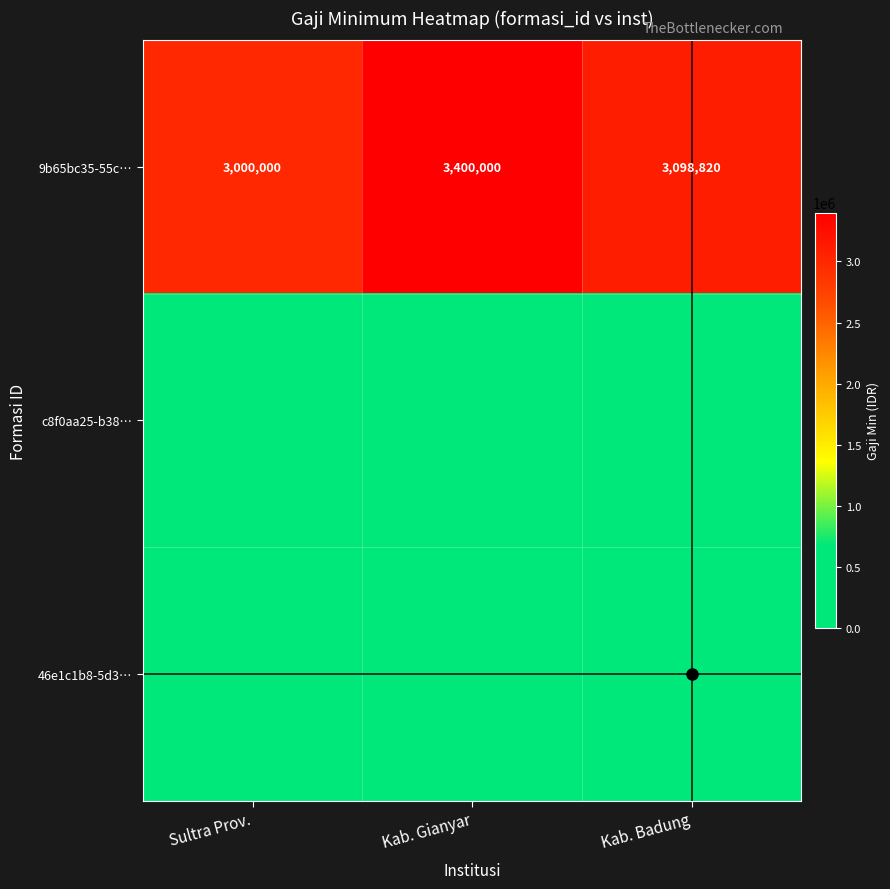

Read the 9b65bc35-55c… value at Kab. Gianyar, to the nearest 10.

3400000